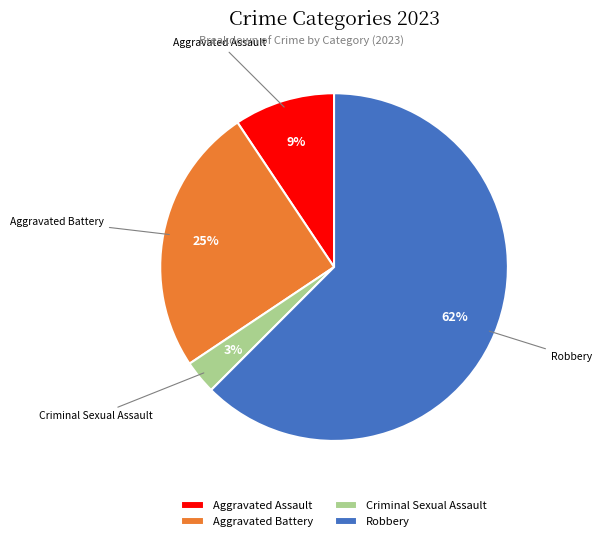

Which category has the smallest portion of the pie?

Criminal Sexual Assault